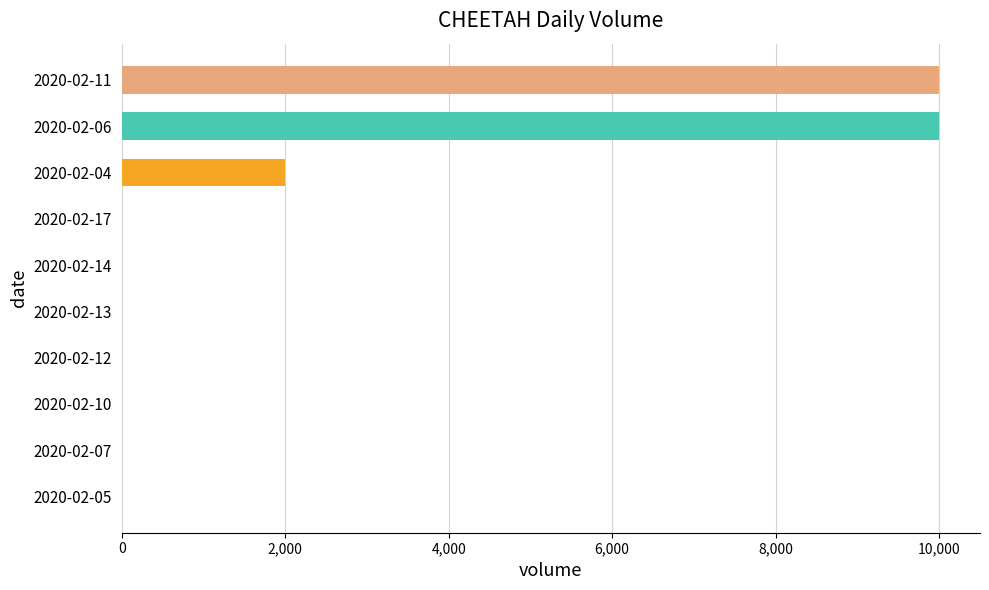

Reading top to bottom, transcribe all the data shown in this chart.

2020-02-11=10000	2020-02-06=10000	2020-02-04=2000	2020-02-17=0	2020-02-14=0	2020-02-13=0	2020-02-12=0	2020-02-10=0	2020-02-07=0	2020-02-05=0